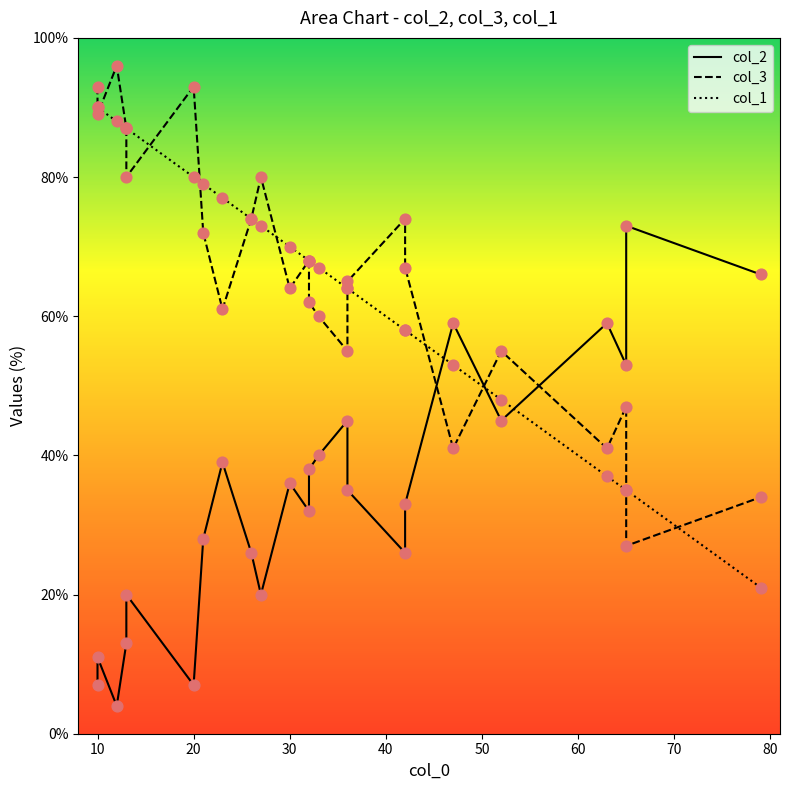

Which series has the largest total across all categories?

col_3